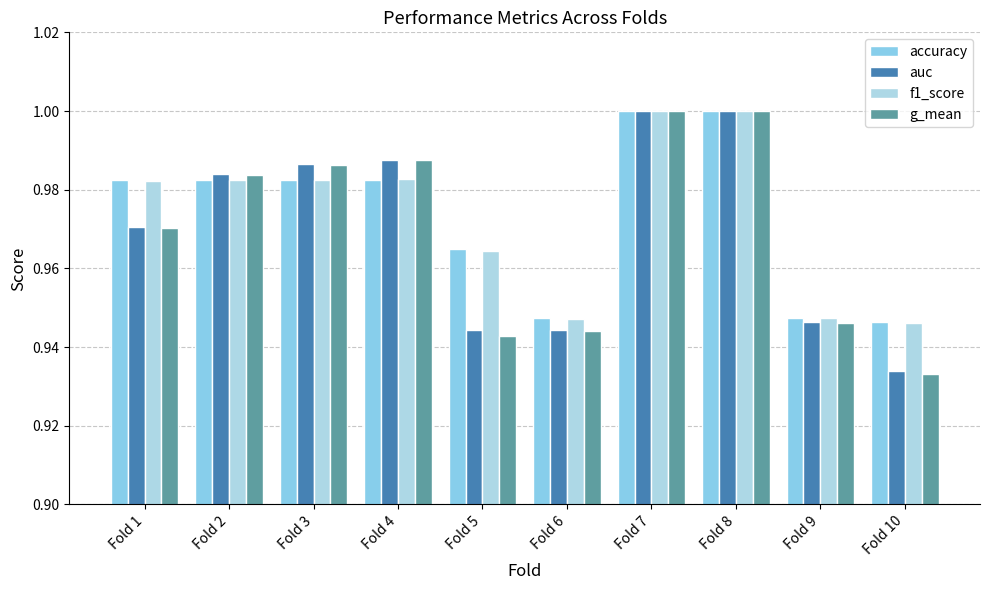

At which category is the sum across all series the highest?

Fold 7